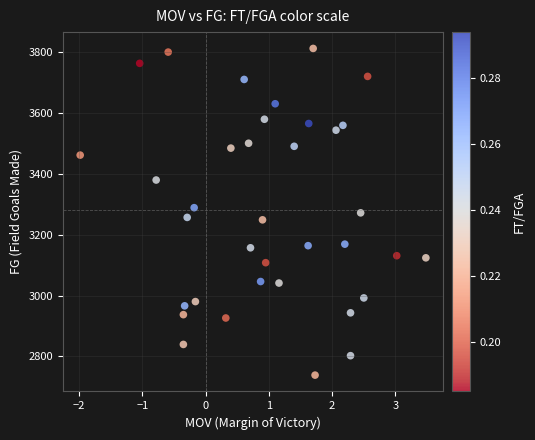

How many points are shown in the scatter plot?

36